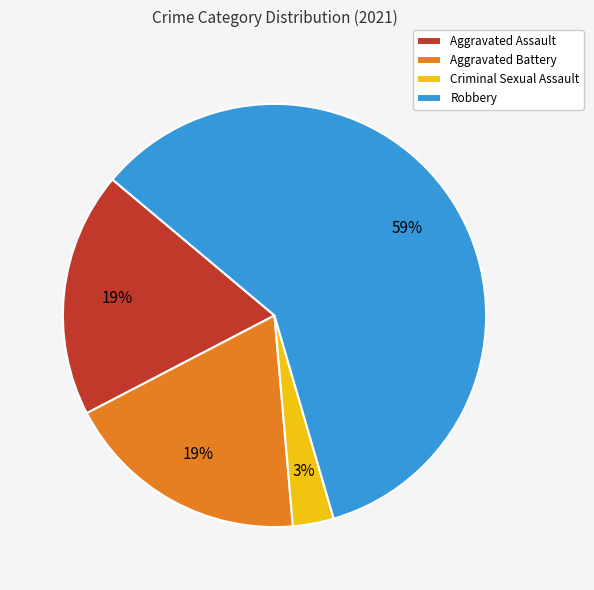

How many slices are in this pie chart?

4